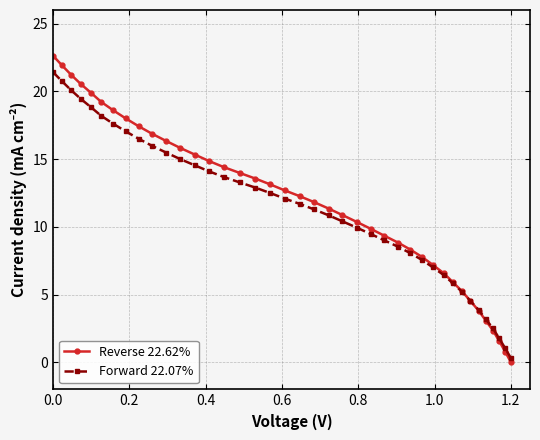

Rank the series by their maximum value, from highest to lowest.

Reverse 22.62%, Forward 22.07%